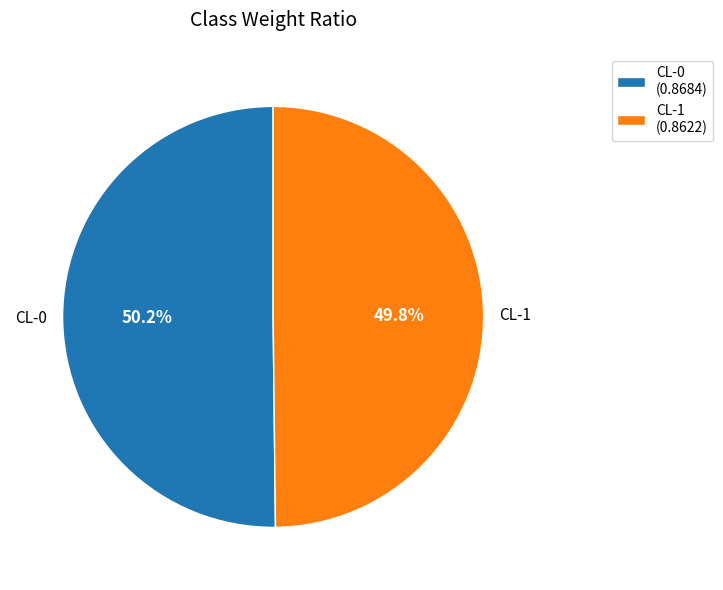

What portion of the pie excludes CL-0 (0.8684)?

49.8%